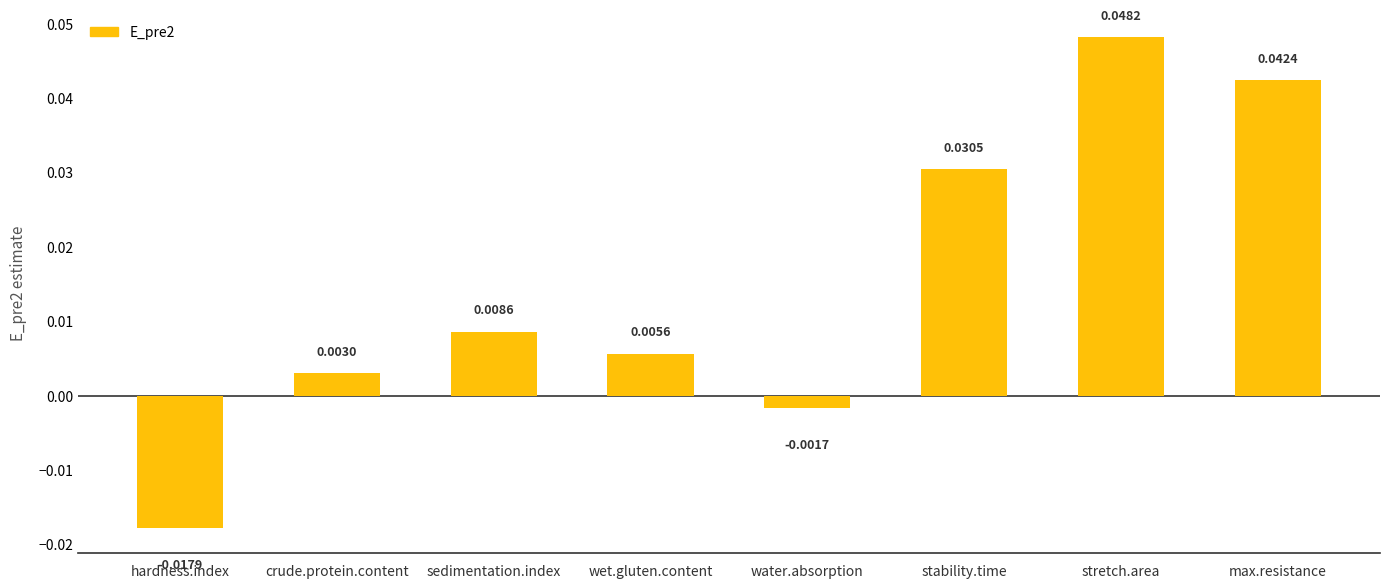

Rank the categories by value from highest to lowest.

stretch.area, max.resistance, stability.time, sedimentation.index, wet.gluten.content, crude.protein.content, water.absorption, hardness.index